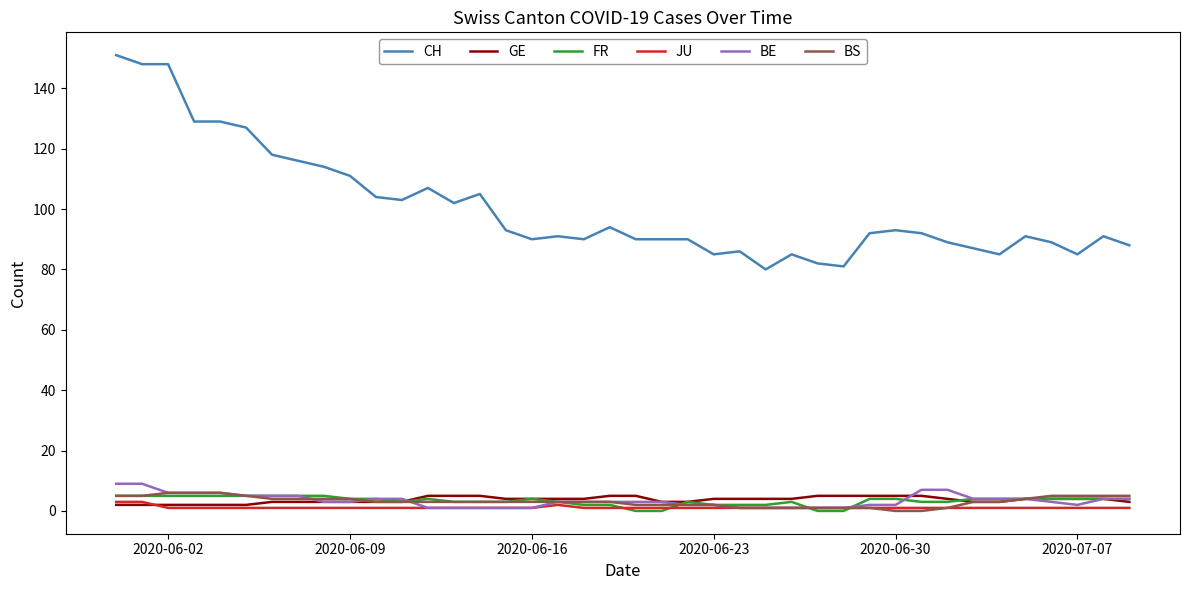

What is the maximum value shown in the chart?

151